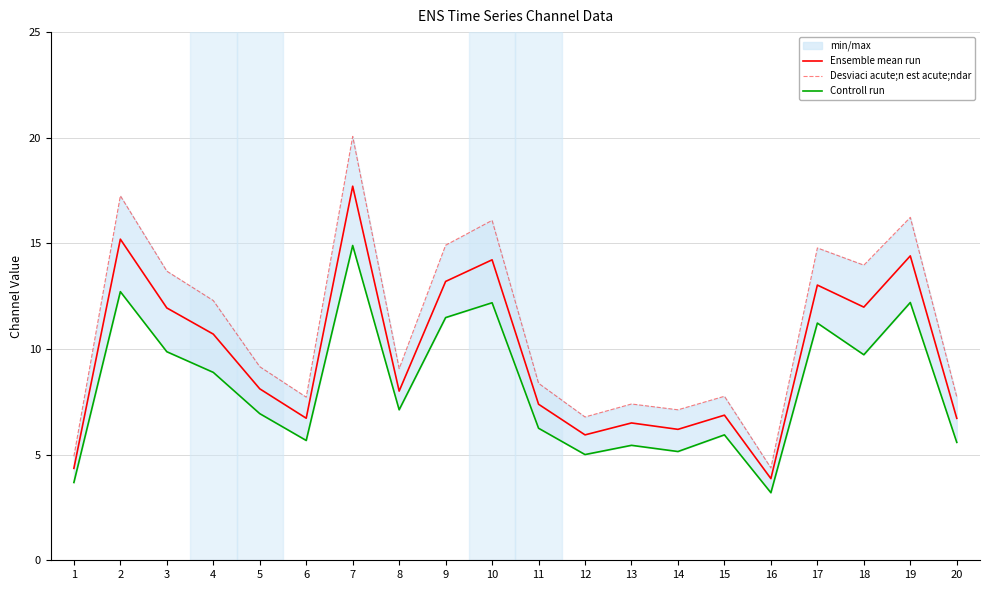

Where is the first local minimum for Desviaci acute;n est acute;ndar?

6